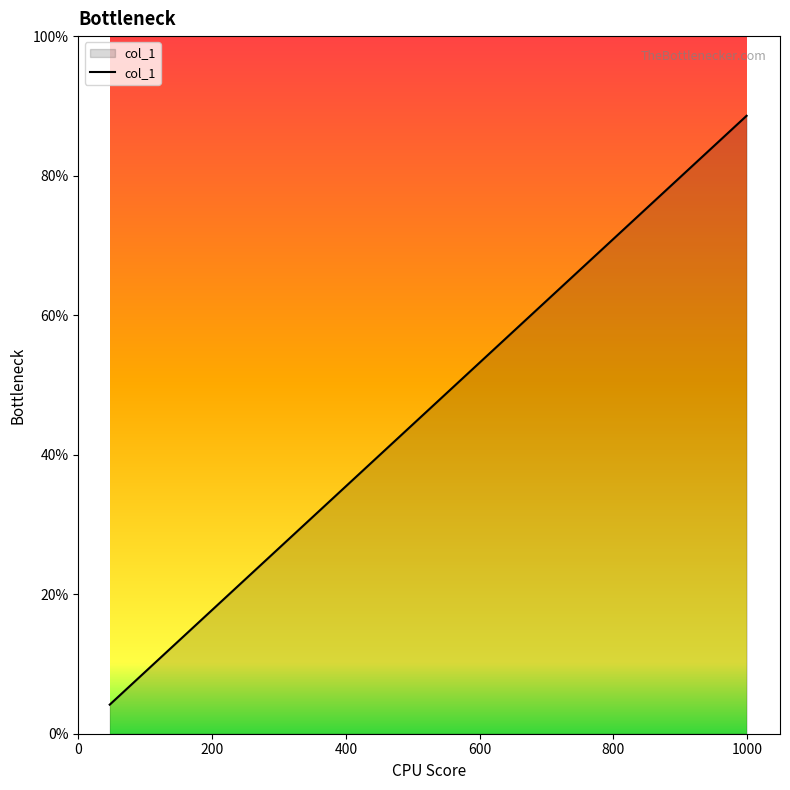

How many values exceed 52?

10